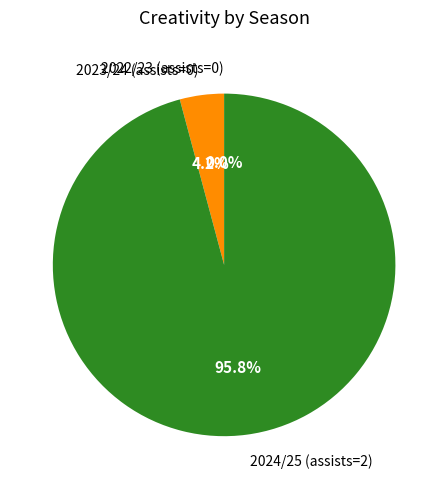

What is the majority slice?

2024/25 (assists=2)